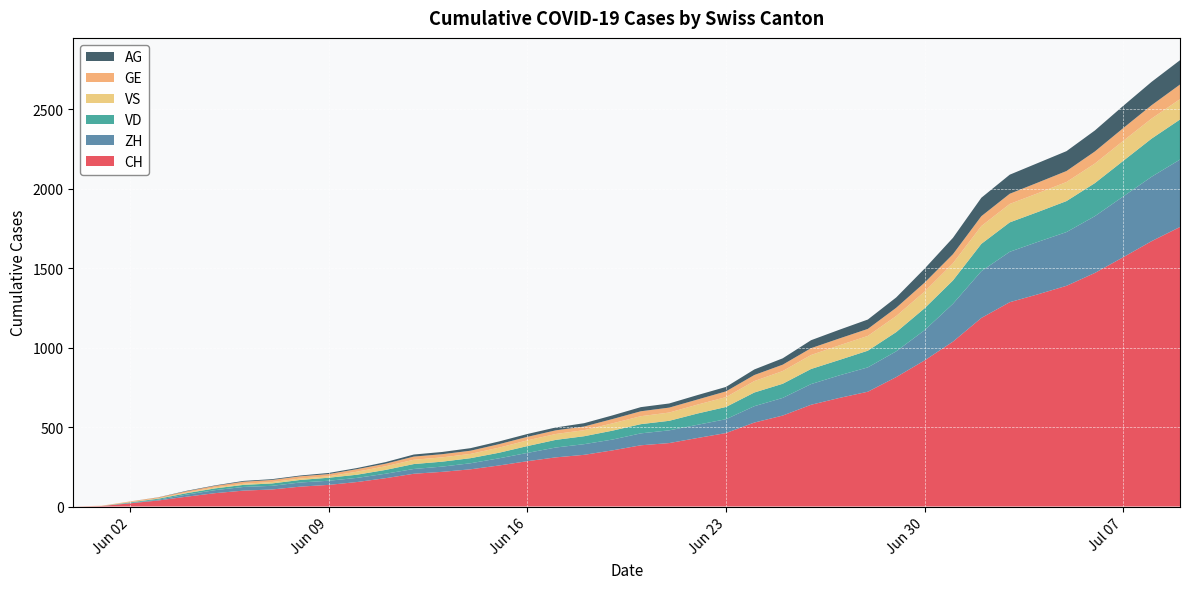

Reading left to right, list all the values displayed in this chart.

CH: 2020-05-31=0	2020-06-01=3	2020-06-02=20	2020-06-03=38	2020-06-04=62	2020-06-05=84	2020-06-06=100	2020-06-07=107	2020-06-08=125	2020-06-09=136	2020-06-10=154	2020-06-11=178	2020-06-12=206	2020-06-13=218	2020-06-14=234	2020-06-15=258	2020-06-16=285	2020-06-17=309	2020-06-18=325	2020-06-19=353	2020-06-20=385	2020-06-21=399	2020-06-22=431	2020-06-23=462	2020-06-24=528	2020-06-25=572	2020-06-26=640	2020-06-27=683	2020-06-28=722	2020-06-29=814	2020-06-30=919	2020-07-01=1037	2020-07-02=1186	2020-07-03=1285	2020-07-04=1335	2020-07-05=1388	2020-07-06=1469	2020-07-07=1568	2020-07-08=1669	2020-07-09=1758
ZH: 2020-05-31=0	2020-06-01=0	2020-06-02=2	2020-06-03=5	2020-06-04=13	2020-06-05=19	2020-06-06=23	2020-06-07=23	2020-06-08=26	2020-06-09=26	2020-06-10=26	2020-06-11=28	2020-06-12=30	2020-06-13=33	2020-06-14=38	2020-06-15=45	2020-06-16=52	2020-06-17=62	2020-06-18=67	2020-06-19=68	2020-06-20=75	2020-06-21=80	2020-06-22=83	2020-06-23=87	2020-06-24=103	2020-06-25=111	2020-06-26=130	2020-06-27=142	2020-06-28=153	2020-06-29=162	2020-06-30=190	2020-07-01=238	2020-07-02=294	2020-07-03=317	2020-07-04=330	2020-07-05=338	2020-07-06=357	2020-07-07=382	2020-07-08=405	2020-07-09=424
VD: 2020-05-31=0	2020-06-01=0	2020-06-02=4	2020-06-03=6	2020-06-04=9	2020-06-05=11	2020-06-06=13	2020-06-07=15	2020-06-08=16	2020-06-09=19	2020-06-10=20	2020-06-11=24	2020-06-12=31	2020-06-13=31	2020-06-14=32	2020-06-15=35	2020-06-16=43	2020-06-17=48	2020-06-18=50	2020-06-19=56	2020-06-20=58	2020-06-21=60	2020-06-22=71	2020-06-23=77	2020-06-24=86	2020-06-25=89	2020-06-26=95	2020-06-27=97	2020-06-28=105	2020-06-29=121	2020-06-30=138	2020-07-01=147	2020-07-02=172	2020-07-03=185	2020-07-04=188	2020-07-05=195	2020-07-06=208	2020-07-07=224	2020-07-08=240	2020-07-09=252
VS: 2020-05-31=0	2020-06-01=1	2020-06-02=2	2020-06-03=2	2020-06-04=4	2020-06-05=6	2020-06-06=7	2020-06-07=9	2020-06-08=9	2020-06-09=9	2020-06-10=19	2020-06-11=23	2020-06-12=27	2020-06-13=27	2020-06-14=27	2020-06-15=32	2020-06-16=36	2020-06-17=37	2020-06-18=38	2020-06-19=46	2020-06-20=50	2020-06-21=52	2020-06-22=56	2020-06-23=62	2020-06-24=72	2020-06-25=80	2020-06-26=88	2020-06-27=92	2020-06-28=93	2020-06-29=101	2020-06-30=105	2020-07-01=108	2020-07-02=112	2020-07-03=116	2020-07-04=118	2020-07-05=120	2020-07-06=123	2020-07-07=126	2020-07-08=126	2020-07-09=128
GE: 2020-05-31=0	2020-06-01=1	2020-06-02=4	2020-06-03=6	2020-06-04=8	2020-06-05=10	2020-06-06=13	2020-06-07=13	2020-06-08=14	2020-06-09=14	2020-06-10=16	2020-06-11=16	2020-06-12=20	2020-06-13=20	2020-06-14=20	2020-06-15=22	2020-06-16=22	2020-06-17=23	2020-06-18=23	2020-06-19=27	2020-06-20=31	2020-06-21=31	2020-06-22=32	2020-06-23=36	2020-06-24=38	2020-06-25=40	2020-06-26=43	2020-06-27=43	2020-06-28=44	2020-06-29=52	2020-06-30=56	2020-07-01=57	2020-07-02=62	2020-07-03=64	2020-07-04=67	2020-07-05=69	2020-07-06=76	2020-07-07=80	2020-07-08=84	2020-07-09=92
AG: 2020-05-31=0	2020-06-01=0	2020-06-02=0	2020-06-03=1	2020-06-04=3	2020-06-05=3	2020-06-06=5	2020-06-07=5	2020-06-08=5	2020-06-09=7	2020-06-10=7	2020-06-11=10	2020-06-12=13	2020-06-13=14	2020-06-14=16	2020-06-15=17	2020-06-16=18	2020-06-17=18	2020-06-18=21	2020-06-19=23	2020-06-20=26	2020-06-21=26	2020-06-22=28	2020-06-23=28	2020-06-24=35	2020-06-25=40	2020-06-26=50	2020-06-27=55	2020-06-28=59	2020-06-29=65	2020-06-30=88	2020-07-01=103	2020-07-02=116	2020-07-03=120	2020-07-04=123	2020-07-05=125	2020-07-06=132	2020-07-07=140	2020-07-08=147	2020-07-09=153